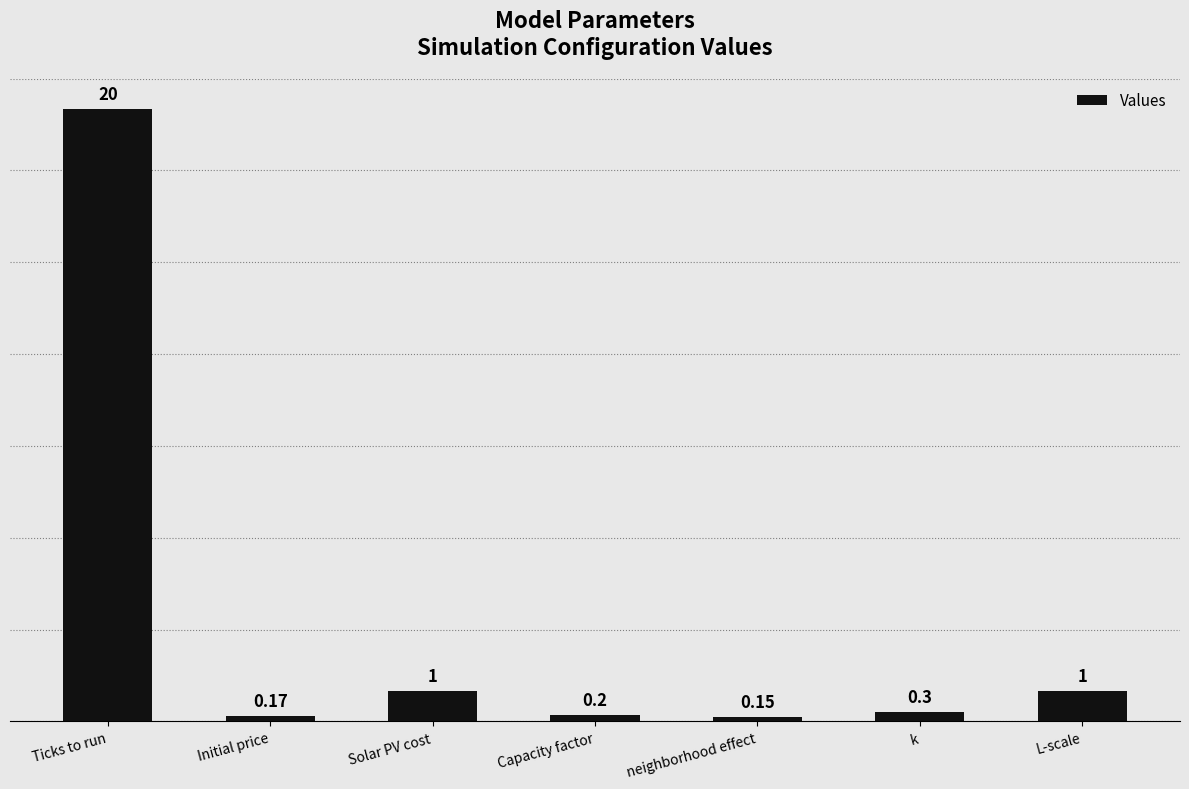

Is it true that the value at Ticks to run is 8.7?

False